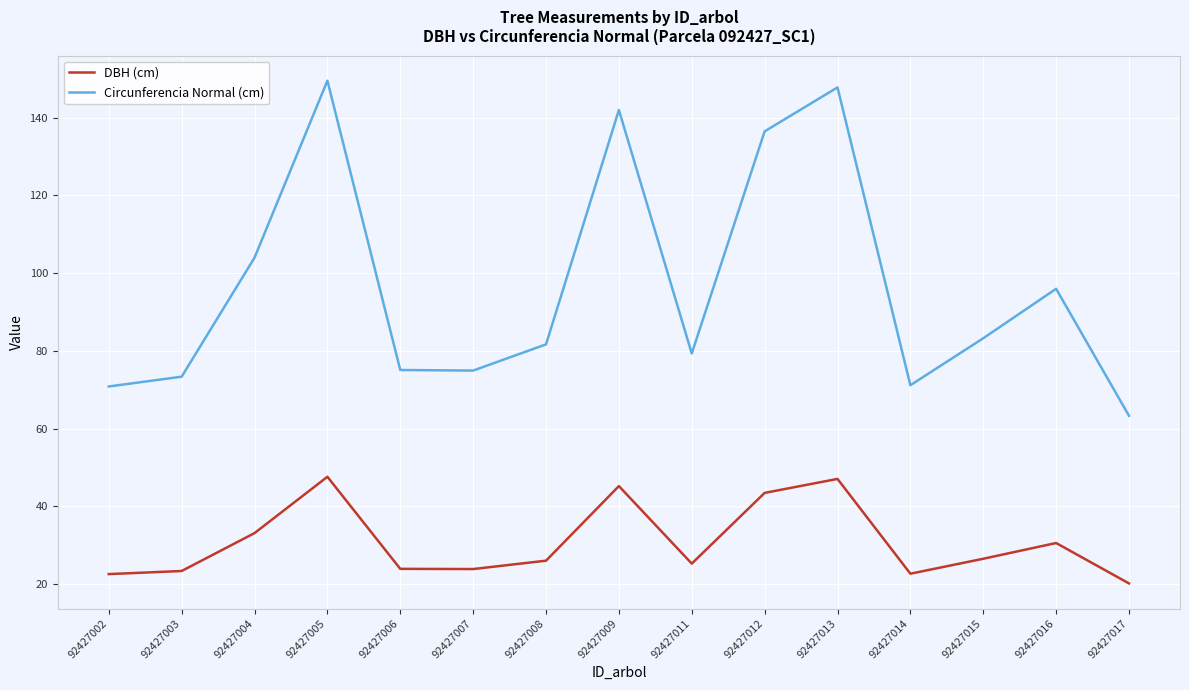

What value does the Circunferencia Normal (cm) series have at 92427012?

136.5